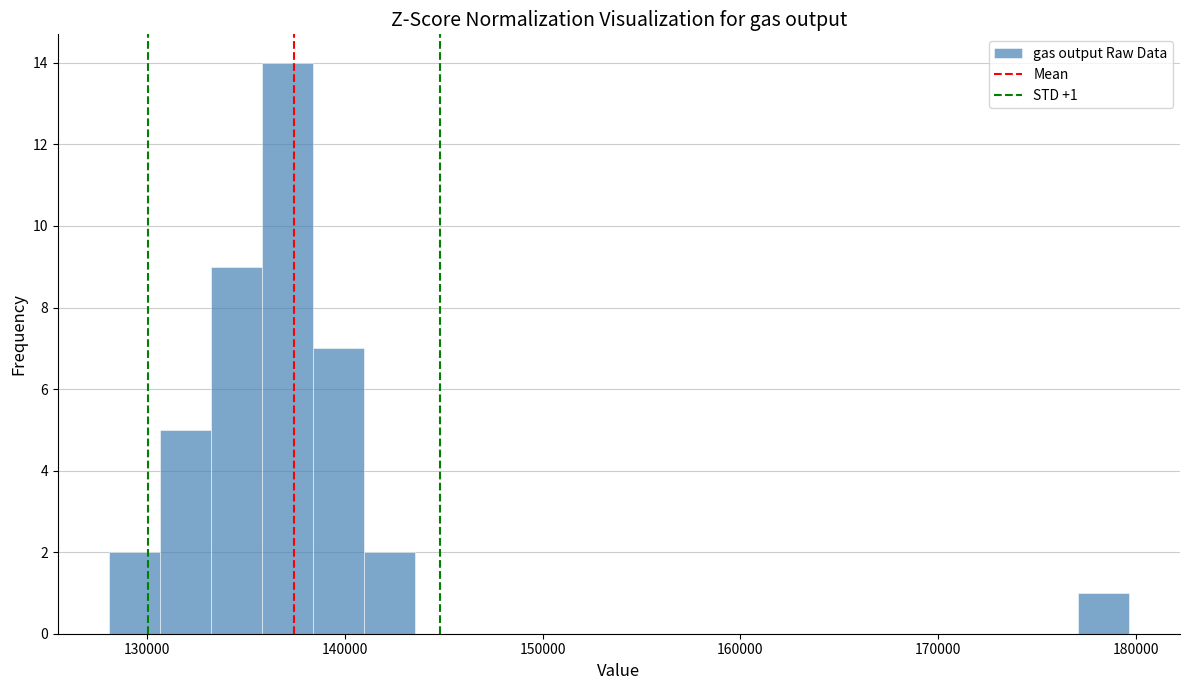

Around what value on the x-axis is the tallest bar? Give the approximate position of its centre, as read against the axis.

137000